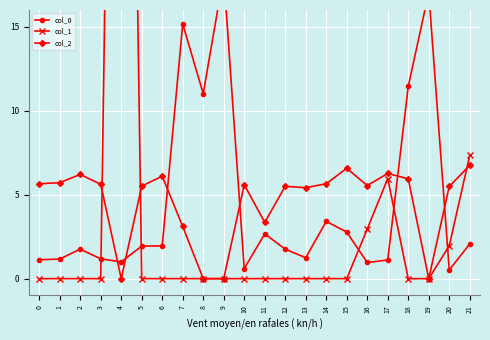

Which series has the largest range (max minus min)?

col_1